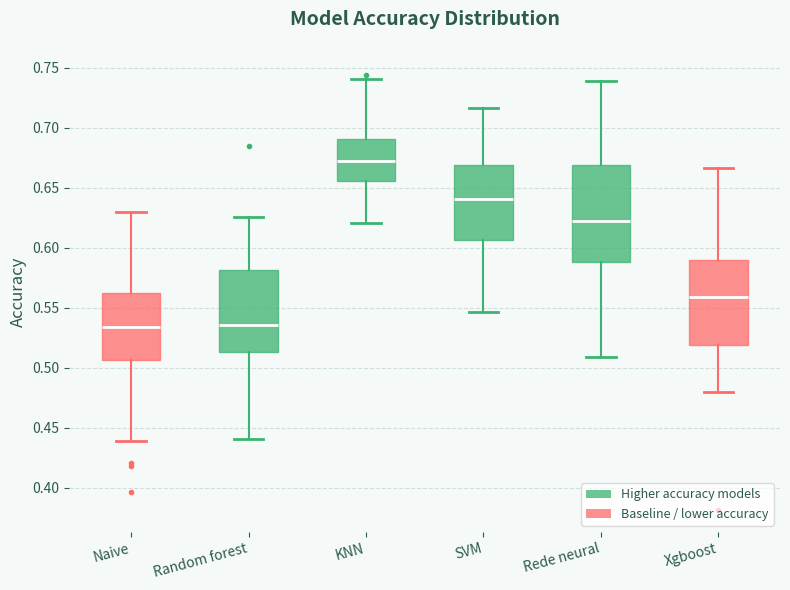

Which box is the tallest, from its lower edge to its upper edge?

Rede neural